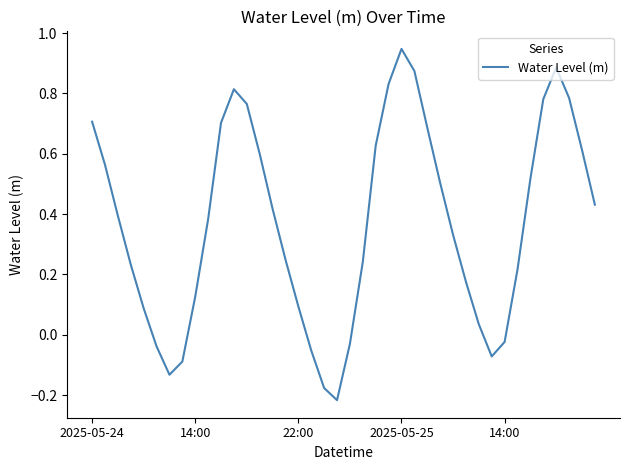

What is the difference between the maximum and minimum values?

1.2